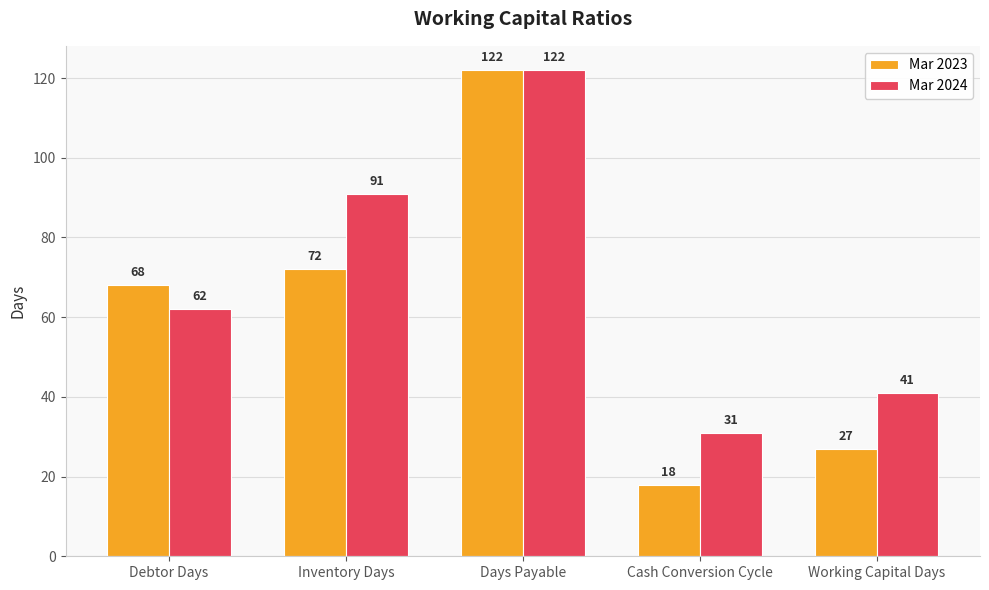

What are all the series names shown in the legend?

Mar 2023, Mar 2024